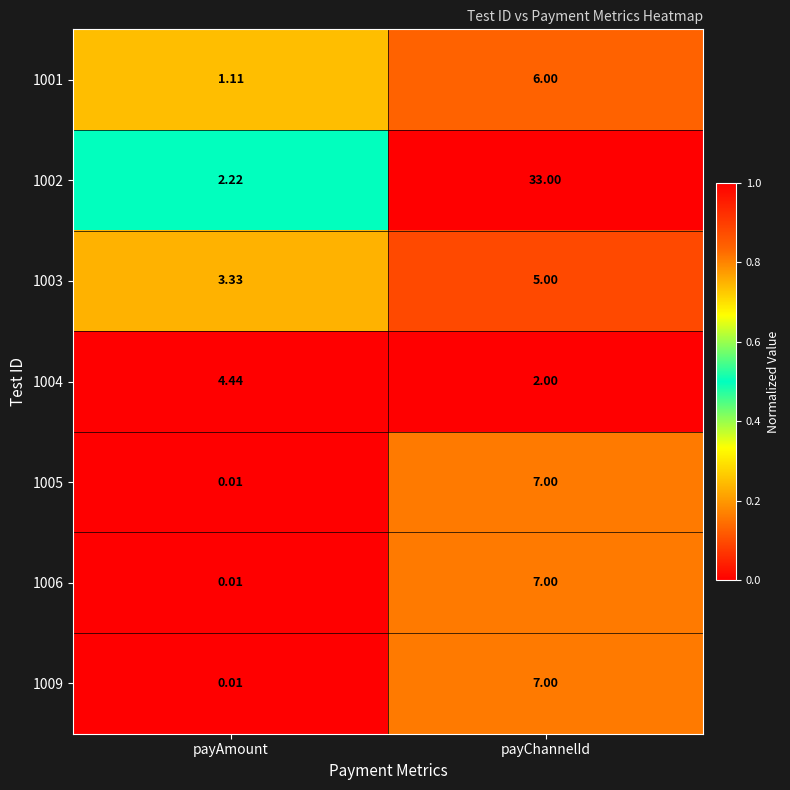

At which label is 1003 closest to 4?

payAmount